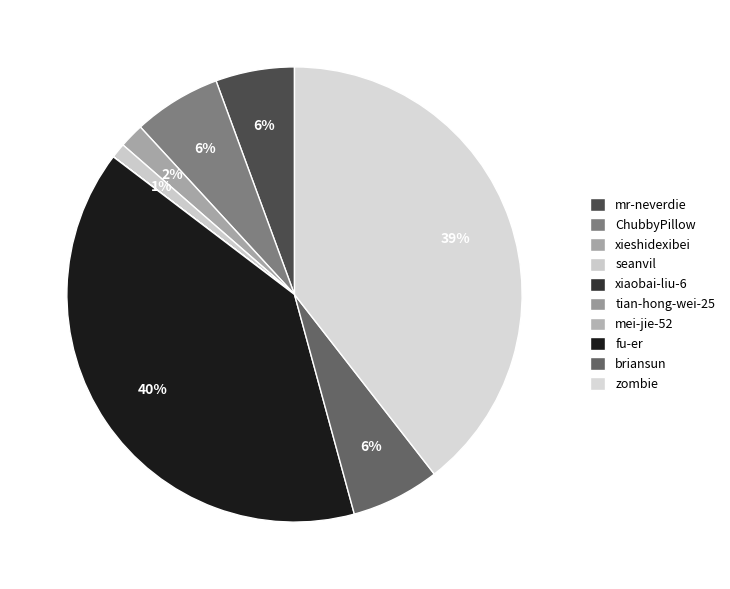

Count the number of slices in the pie.

10